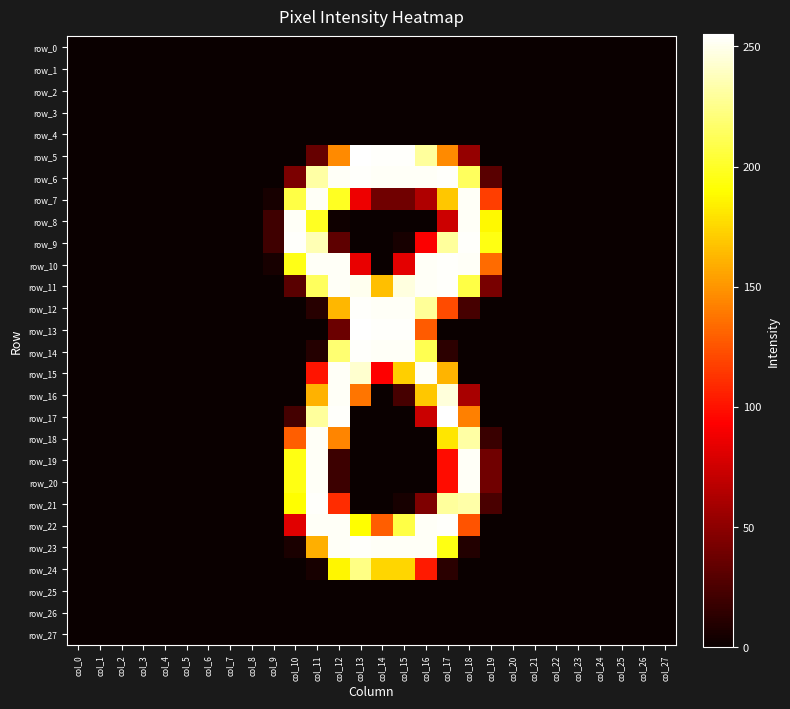

Reading left to right, list all the values displayed in this chart.

row_0: col_0=0	col_1=0	col_2=0	col_3=0	col_4=0	col_5=0	col_6=0	col_7=0	col_8=0	col_9=0	col_10=0	col_11=0	col_12=0	col_13=0	col_14=0	col_15=0	col_16=0	col_17=0	col_18=0	col_19=0	col_20=0	col_21=0	col_22=0	col_23=0	col_24=0	col_25=0	col_26=0	col_27=0
row_1: col_0=0	col_1=0	col_2=0	col_3=0	col_4=0	col_5=0	col_6=0	col_7=0	col_8=0	col_9=0	col_10=0	col_11=0	col_12=0	col_13=0	col_14=0	col_15=0	col_16=0	col_17=0	col_18=0	col_19=0	col_20=0	col_21=0	col_22=0	col_23=0	col_24=0	col_25=0	col_26=0	col_27=0
row_2: col_0=0	col_1=0	col_2=0	col_3=0	col_4=0	col_5=0	col_6=0	col_7=0	col_8=0	col_9=0	col_10=0	col_11=0	col_12=0	col_13=0	col_14=0	col_15=0	col_16=0	col_17=0	col_18=0	col_19=0	col_20=0	col_21=0	col_22=0	col_23=0	col_24=0	col_25=0	col_26=0	col_27=0
row_3: col_0=0	col_1=0	col_2=0	col_3=0	col_4=0	col_5=0	col_6=0	col_7=0	col_8=0	col_9=0	col_10=0	col_11=0	col_12=0	col_13=0	col_14=0	col_15=0	col_16=0	col_17=0	col_18=0	col_19=0	col_20=0	col_21=0	col_22=0	col_23=0	col_24=0	col_25=0	col_26=0	col_27=0
row_4: col_0=0	col_1=0	col_2=0	col_3=0	col_4=0	col_5=0	col_6=0	col_7=0	col_8=0	col_9=0	col_10=0	col_11=0	col_12=0	col_13=0	col_14=0	col_15=0	col_16=0	col_17=0	col_18=0	col_19=0	col_20=0	col_21=0	col_22=0	col_23=0	col_24=0	col_25=0	col_26=0	col_27=0
row_5: col_0=0	col_1=0	col_2=0	col_3=0	col_4=0	col_5=0	col_6=0	col_7=0	col_8=0	col_9=0	col_10=0	col_11=35	col_12=146	col_13=255	col_14=254	col_15=254	col_16=230	col_17=146	col_18=53	col_19=0	col_20=0	col_21=0	col_22=0	col_23=0	col_24=0	col_25=0	col_26=0	col_27=0
row_6: col_0=0	col_1=0	col_2=0	col_3=0	col_4=0	col_5=0	col_6=0	col_7=0	col_8=0	col_9=0	col_10=43	col_11=232	col_12=253	col_13=254	col_14=253	col_15=253	col_16=253	col_17=254	col_18=214	col_19=30	col_20=0	col_21=0	col_22=0	col_23=0	col_24=0	col_25=0	col_26=0	col_27=0
row_7: col_0=0	col_1=0	col_2=0	col_3=0	col_4=0	col_5=0	col_6=0	col_7=0	col_8=0	col_9=5	col_10=208	col_11=253	col_12=199	col_13=87	col_14=39	col_15=39	col_16=63	col_17=169	col_18=253	col_19=117	col_20=0	col_21=0	col_22=0	col_23=0	col_24=0	col_25=0	col_26=0	col_27=0
row_8: col_0=0	col_1=0	col_2=0	col_3=0	col_4=0	col_5=0	col_6=0	col_7=0	col_8=0	col_9=20	col_10=253	col_11=199	col_12=2	col_13=0	col_14=0	col_15=0	col_16=0	col_17=74	col_18=253	col_19=188	col_20=0	col_21=0	col_22=0	col_23=0	col_24=0	col_25=0	col_26=0	col_27=0
row_9: col_0=0	col_1=0	col_2=0	col_3=0	col_4=0	col_5=0	col_6=0	col_7=0	col_8=0	col_9=20	col_10=254	col_11=236	col_12=32	col_13=0	col_14=0	col_15=5	col_16=92	col_17=230	col_18=254	col_19=195	col_20=0	col_21=0	col_22=0	col_23=0	col_24=0	col_25=0	col_26=0	col_27=0
row_10: col_0=0	col_1=0	col_2=0	col_3=0	col_4=0	col_5=0	col_6=0	col_7=0	col_8=0	col_9=5	col_10=196	col_11=253	col_12=253	col_13=85	col_14=0	col_15=83	col_16=253	col_17=254	col_18=253	col_19=134	col_20=0	col_21=0	col_22=0	col_23=0	col_24=0	col_25=0	col_26=0	col_27=0
row_11: col_0=0	col_1=0	col_2=0	col_3=0	col_4=0	col_5=0	col_6=0	col_7=0	col_8=0	col_9=0	col_10=30	col_11=214	col_12=253	col_13=251	col_14=166	col_15=247	col_16=253	col_17=254	col_18=208	col_19=42	col_20=0	col_21=0	col_22=0	col_23=0	col_24=0	col_25=0	col_26=0	col_27=0
row_12: col_0=0	col_1=0	col_2=0	col_3=0	col_4=0	col_5=0	col_6=0	col_7=0	col_8=0	col_9=0	col_10=0	col_11=11	col_12=163	col_13=254	col_14=253	col_15=253	col_16=229	col_17=122	col_18=23	col_19=0	col_20=0	col_21=0	col_22=0	col_23=0	col_24=0	col_25=0	col_26=0	col_27=0
row_13: col_0=0	col_1=0	col_2=0	col_3=0	col_4=0	col_5=0	col_6=0	col_7=0	col_8=0	col_9=0	col_10=0	col_11=0	col_12=37	col_13=255	col_14=254	col_15=254	col_16=128	col_17=0	col_18=0	col_19=0	col_20=0	col_21=0	col_22=0	col_23=0	col_24=0	col_25=0	col_26=0	col_27=0
row_14: col_0=0	col_1=0	col_2=0	col_3=0	col_4=0	col_5=0	col_6=0	col_7=0	col_8=0	col_9=0	col_10=0	col_11=10	col_12=219	col_13=254	col_14=253	col_15=253	col_16=211	col_17=13	col_18=0	col_19=0	col_20=0	col_21=0	col_22=0	col_23=0	col_24=0	col_25=0	col_26=0	col_27=0
row_15: col_0=0	col_1=0	col_2=0	col_3=0	col_4=0	col_5=0	col_6=0	col_7=0	col_8=0	col_9=0	col_10=0	col_11=101	col_12=253	col_13=243	col_14=93	col_15=172	col_16=253	col_17=162	col_18=0	col_19=0	col_20=0	col_21=0	col_22=0	col_23=0	col_24=0	col_25=0	col_26=0	col_27=0
row_16: col_0=0	col_1=0	col_2=0	col_3=0	col_4=0	col_5=0	col_6=0	col_7=0	col_8=0	col_9=0	col_10=0	col_11=161	col_12=253	col_13=138	col_14=0	col_15=23	col_16=169	col_17=246	col_18=60	col_19=0	col_20=0	col_21=0	col_22=0	col_23=0	col_24=0	col_25=0	col_26=0	col_27=0
row_17: col_0=0	col_1=0	col_2=0	col_3=0	col_4=0	col_5=0	col_6=0	col_7=0	col_8=0	col_9=0	col_10=22	col_11=230	col_12=254	col_13=0	col_14=0	col_15=0	col_16=73	col_17=255	col_18=142	col_19=0	col_20=0	col_21=0	col_22=0	col_23=0	col_24=0	col_25=0	col_26=0	col_27=0
row_18: col_0=0	col_1=0	col_2=0	col_3=0	col_4=0	col_5=0	col_6=0	col_7=0	col_8=0	col_9=0	col_10=129	col_11=253	col_12=144	col_13=0	col_14=0	col_15=0	col_16=0	col_17=181	col_18=232	col_19=18	col_20=0	col_21=0	col_22=0	col_23=0	col_24=0	col_25=0	col_26=0	col_27=0
row_19: col_0=0	col_1=0	col_2=0	col_3=0	col_4=0	col_5=0	col_6=0	col_7=0	col_8=0	col_9=0	col_10=195	col_11=253	col_12=19	col_13=0	col_14=0	col_15=0	col_16=0	col_17=98	col_18=253	col_19=39	col_20=0	col_21=0	col_22=0	col_23=0	col_24=0	col_25=0	col_26=0	col_27=0
row_20: col_0=0	col_1=0	col_2=0	col_3=0	col_4=0	col_5=0	col_6=0	col_7=0	col_8=0	col_9=0	col_10=195	col_11=253	col_12=19	col_13=0	col_14=0	col_15=0	col_16=0	col_17=98	col_18=253	col_19=39	col_20=0	col_21=0	col_22=0	col_23=0	col_24=0	col_25=0	col_26=0	col_27=0
row_21: col_0=0	col_1=0	col_2=0	col_3=0	col_4=0	col_5=0	col_6=0	col_7=0	col_8=0	col_9=0	col_10=190	col_11=254	col_12=110	col_13=0	col_14=0	col_15=5	col_16=44	col_17=230	col_18=233	col_19=24	col_20=0	col_21=0	col_22=0	col_23=0	col_24=0	col_25=0	col_26=0	col_27=0
row_22: col_0=0	col_1=0	col_2=0	col_3=0	col_4=0	col_5=0	col_6=0	col_7=0	col_8=0	col_9=0	col_10=82	col_11=253	col_12=253	col_13=190	col_14=129	col_15=208	col_16=253	col_17=254	col_18=125	col_19=0	col_20=0	col_21=0	col_22=0	col_23=0	col_24=0	col_25=0	col_26=0	col_27=0
row_23: col_0=0	col_1=0	col_2=0	col_3=0	col_4=0	col_5=0	col_6=0	col_7=0	col_8=0	col_9=0	col_10=6	col_11=160	col_12=253	col_13=254	col_14=253	col_15=253	col_16=253	col_17=195	col_18=9	col_19=0	col_20=0	col_21=0	col_22=0	col_23=0	col_24=0	col_25=0	col_26=0	col_27=0
row_24: col_0=0	col_1=0	col_2=0	col_3=0	col_4=0	col_5=0	col_6=0	col_7=0	col_8=0	col_9=0	col_10=0	col_11=5	col_12=187	col_13=224	col_14=175	col_15=175	col_16=103	col_17=12	col_18=0	col_19=0	col_20=0	col_21=0	col_22=0	col_23=0	col_24=0	col_25=0	col_26=0	col_27=0
row_25: col_0=0	col_1=0	col_2=0	col_3=0	col_4=0	col_5=0	col_6=0	col_7=0	col_8=0	col_9=0	col_10=0	col_11=0	col_12=0	col_13=0	col_14=0	col_15=0	col_16=0	col_17=0	col_18=0	col_19=0	col_20=0	col_21=0	col_22=0	col_23=0	col_24=0	col_25=0	col_26=0	col_27=0
row_26: col_0=0	col_1=0	col_2=0	col_3=0	col_4=0	col_5=0	col_6=0	col_7=0	col_8=0	col_9=0	col_10=0	col_11=0	col_12=0	col_13=0	col_14=0	col_15=0	col_16=0	col_17=0	col_18=0	col_19=0	col_20=0	col_21=0	col_22=0	col_23=0	col_24=0	col_25=0	col_26=0	col_27=0
row_27: col_0=0	col_1=0	col_2=0	col_3=0	col_4=0	col_5=0	col_6=0	col_7=0	col_8=0	col_9=0	col_10=0	col_11=0	col_12=0	col_13=0	col_14=0	col_15=0	col_16=0	col_17=0	col_18=0	col_19=0	col_20=0	col_21=0	col_22=0	col_23=0	col_24=0	col_25=0	col_26=0	col_27=0